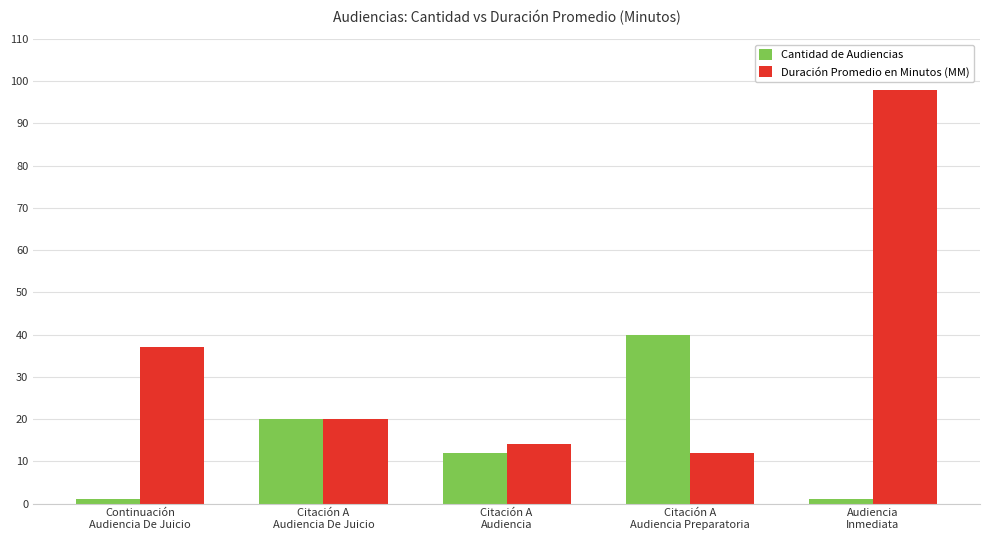

What is the difference between the Cantidad de Audiencias values at Citación A
Audiencia Preparatoria and Citación A
Audiencia?

28